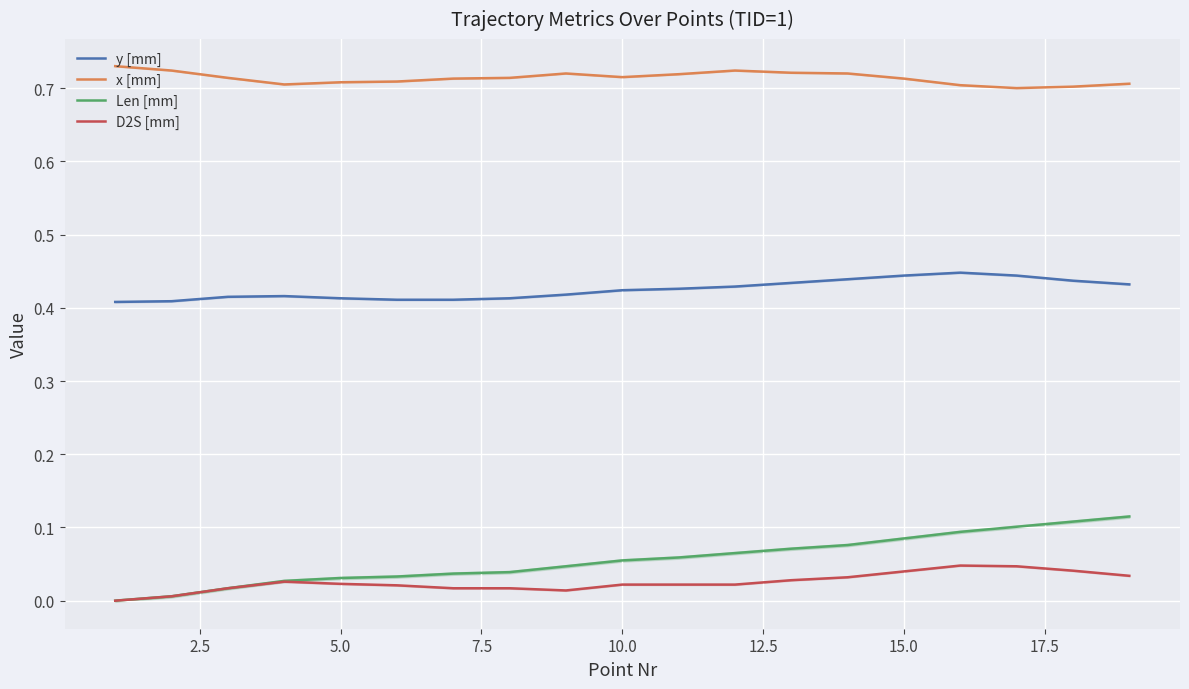

True or false: x [mm] and D2S [mm] intersect in this chart.

False